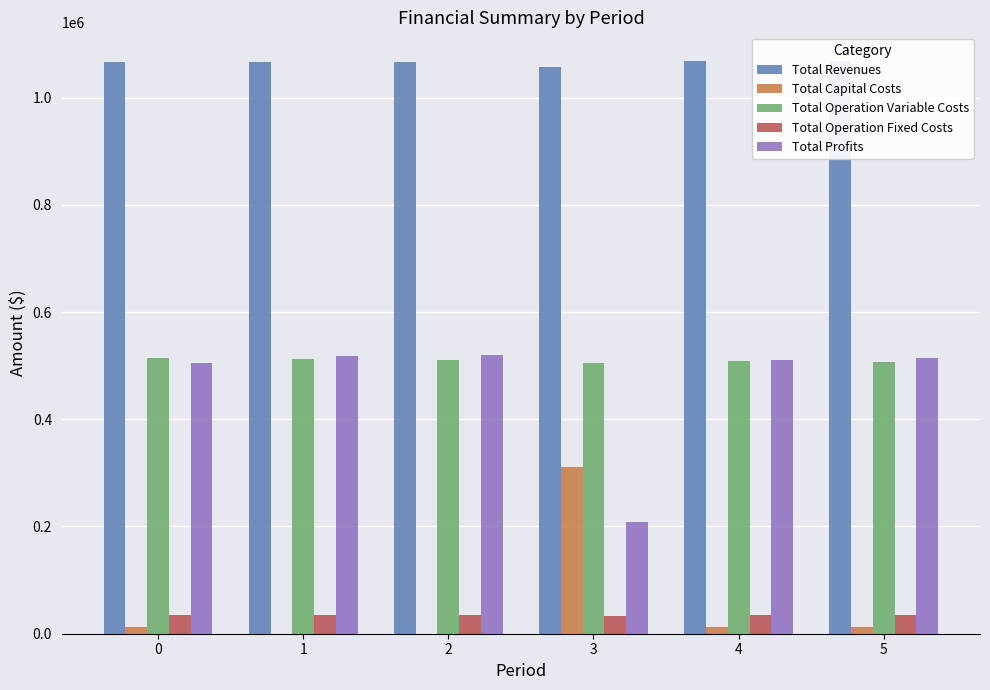

What are all the series names shown in the legend?

Total Revenues, Total Capital Costs, Total Operation Variable Costs, Total Operation Fixed Costs, Total Profits